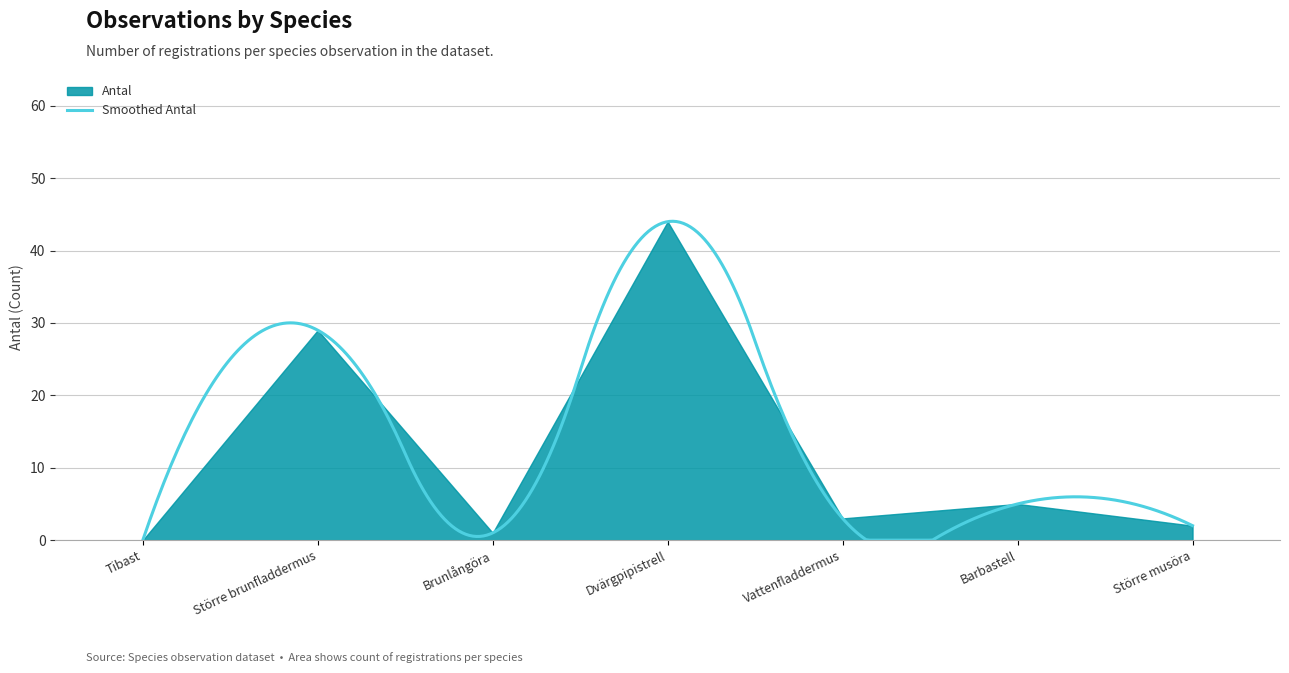

What is the maximum value for Smoothed Antal?

44.1